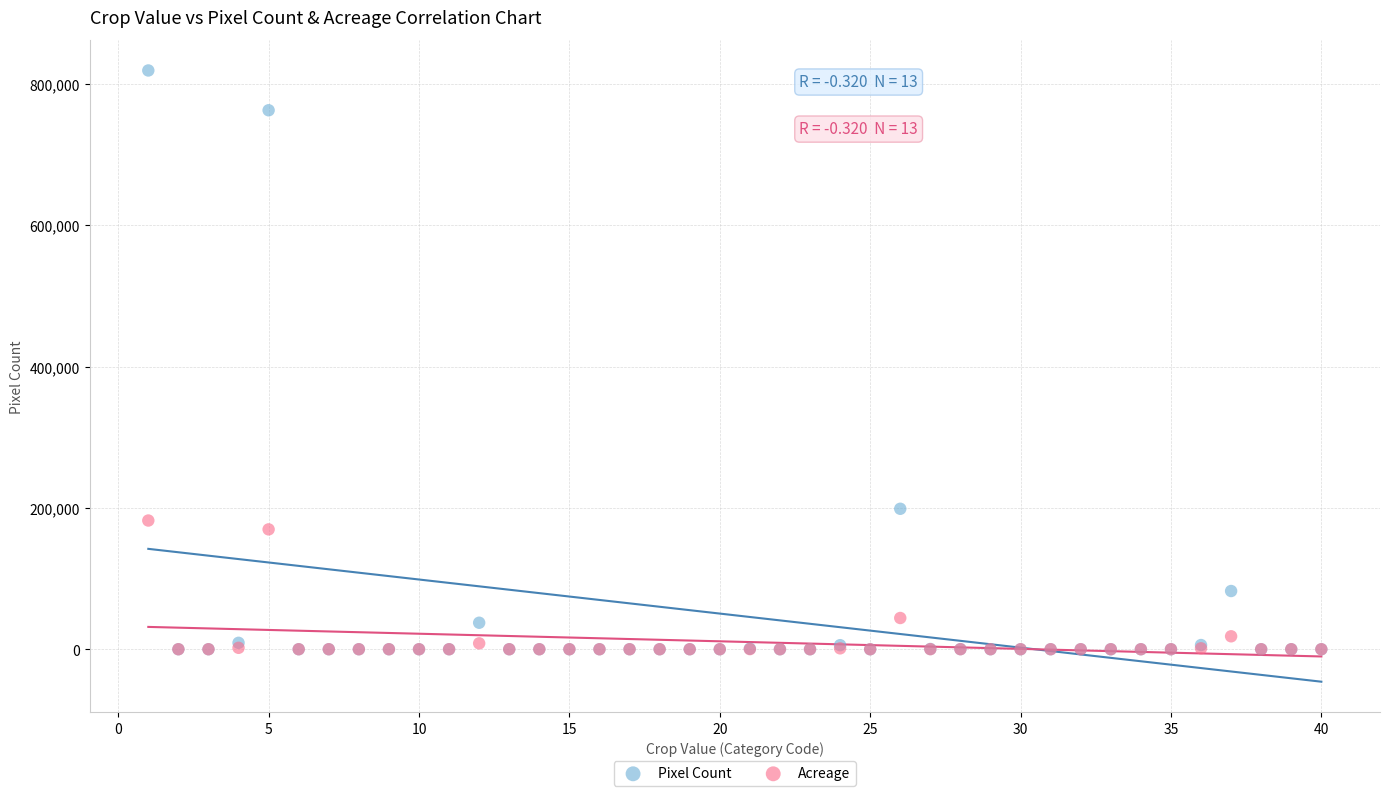

Across all series, what Y value is closest to 409658?

198832.0